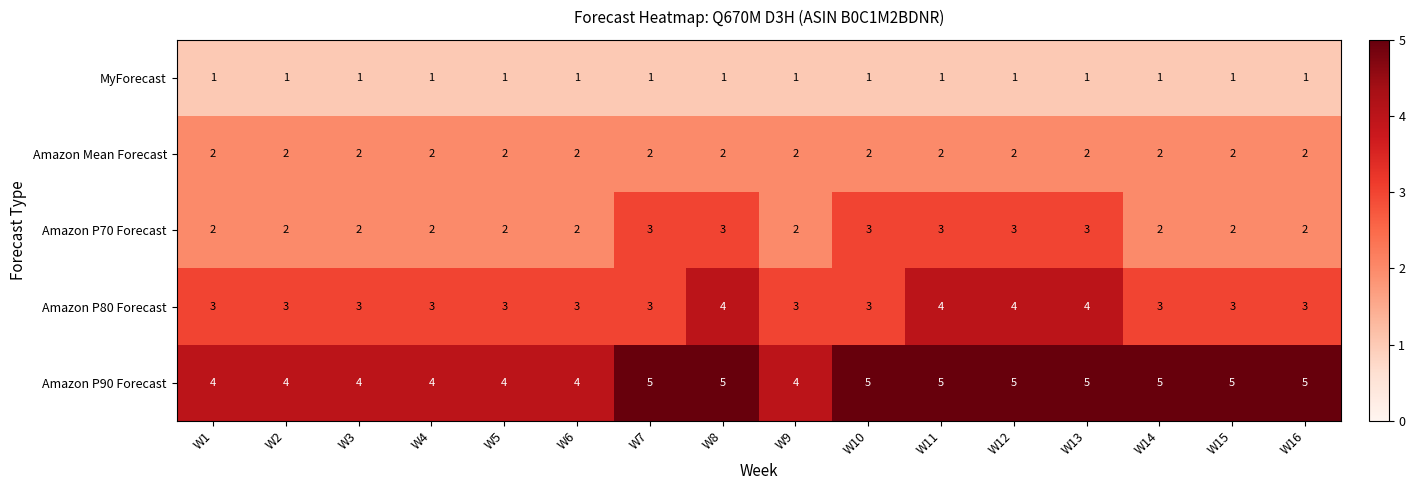

What is the total value across all series at W5?

12